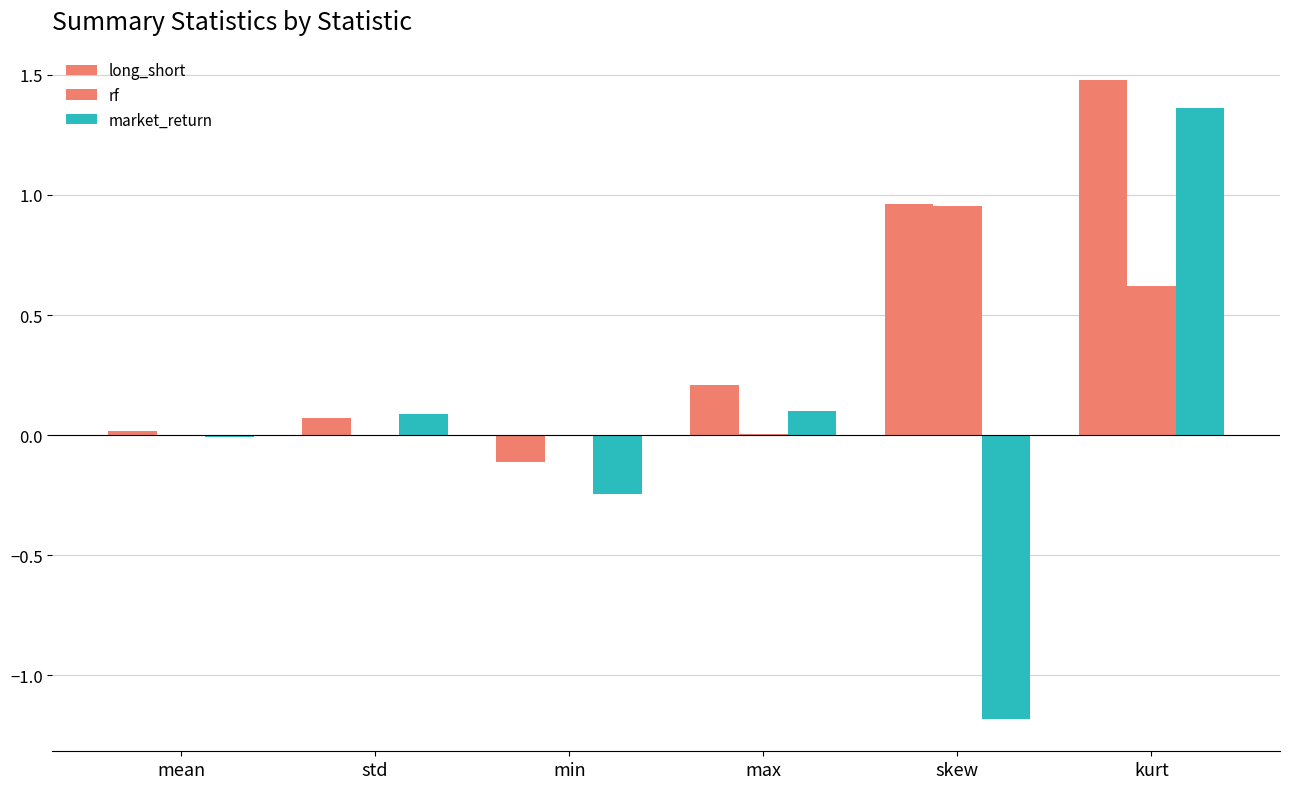

What is the label of the 4th bar from the left?

max